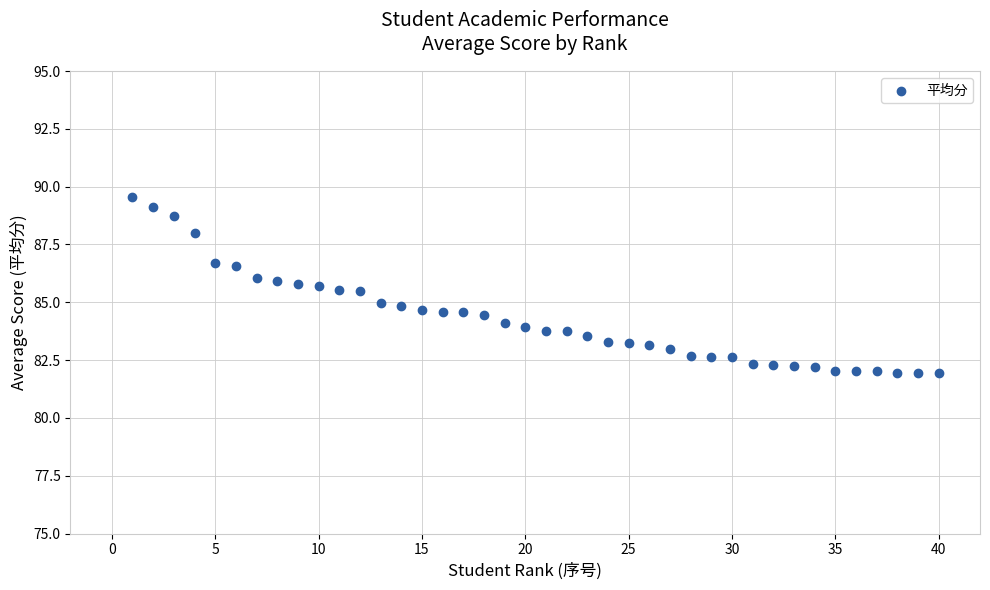

What is the range of X values (max minus min)?

39.0